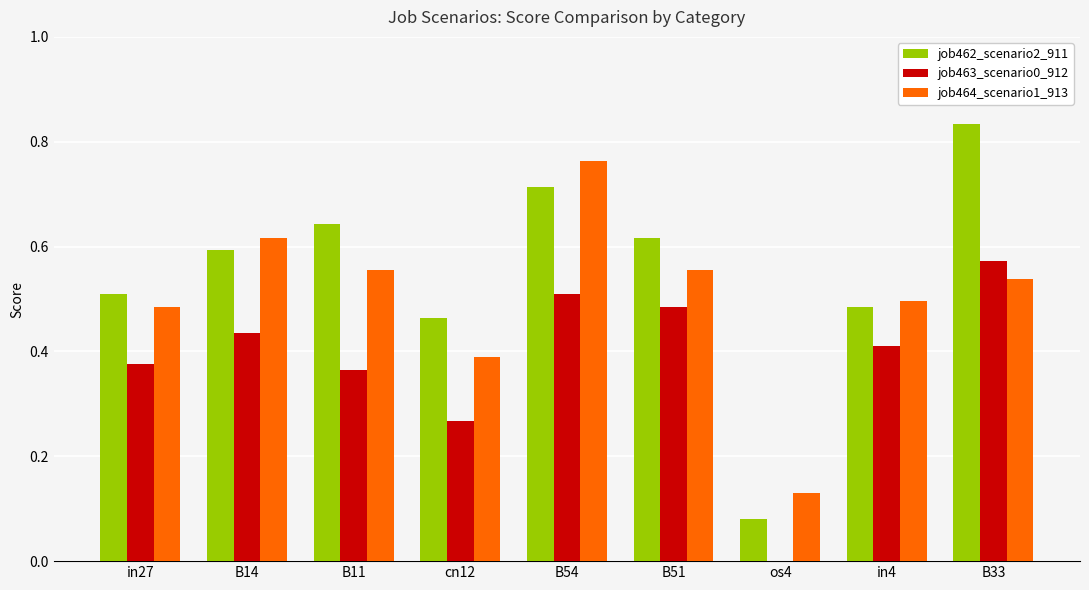

How many values in the job463_scenario0_912 series exceed 0?

8